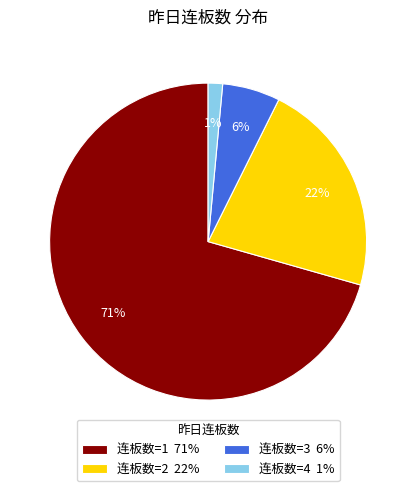

To the nearest percent, what is the average slice percentage?

25%